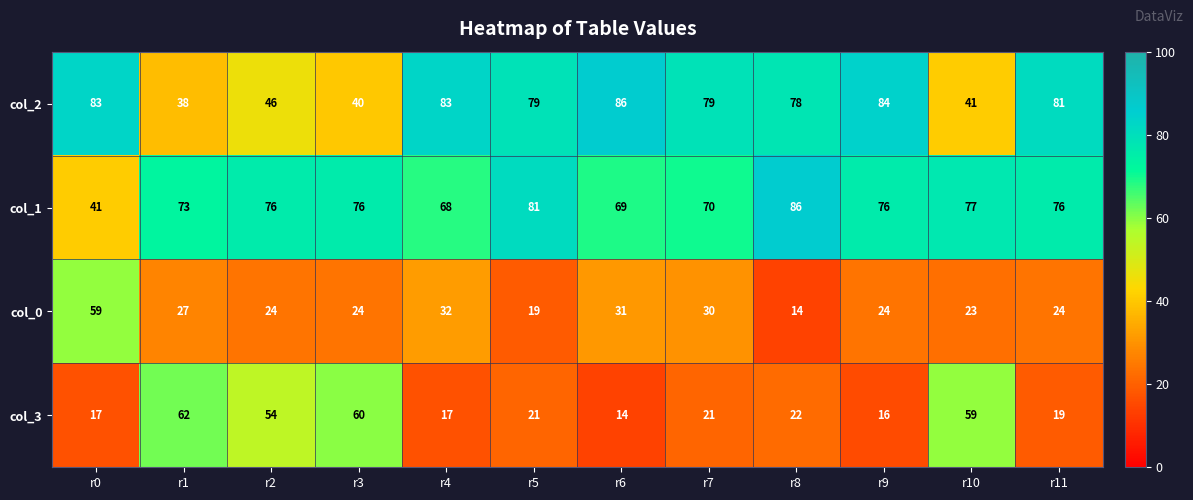

What is the sum of all col_2 values?

818